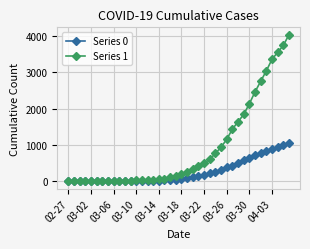

Which series has the largest range (max minus min)?

Series 1